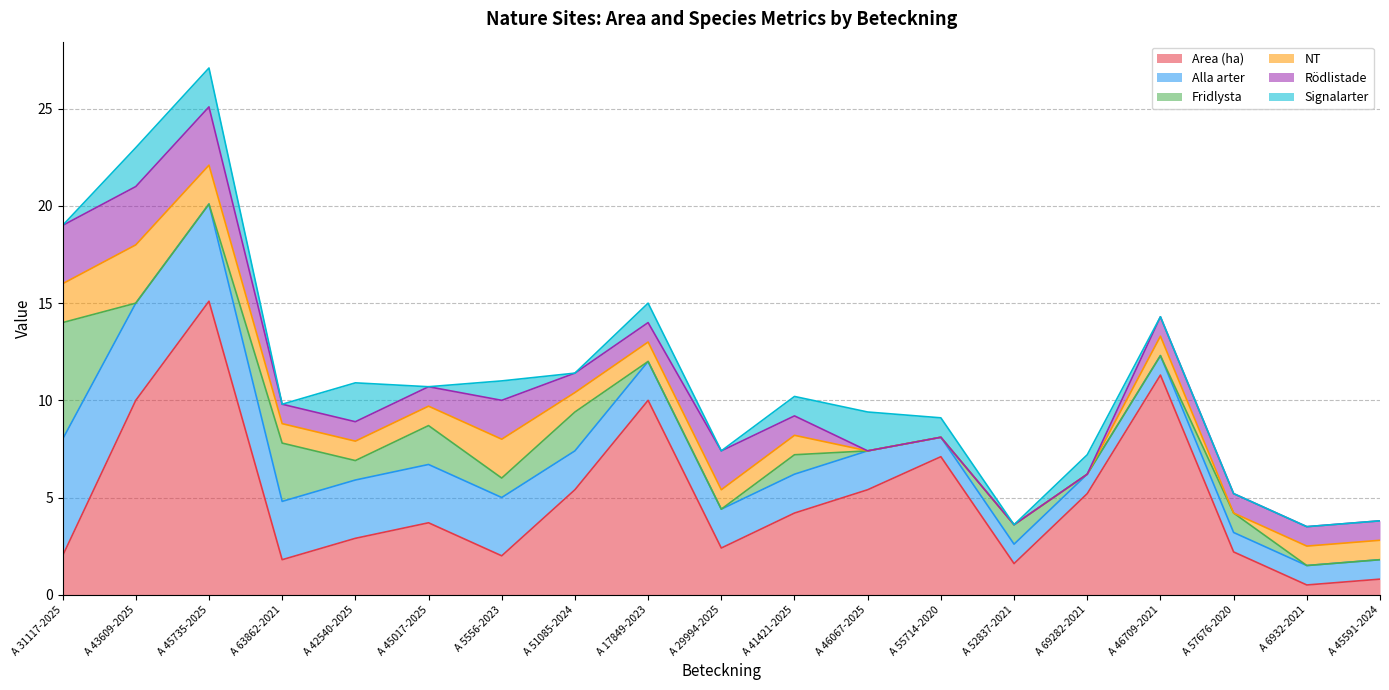

What is the difference between the second highest and second lowest values in the Signalarter series?

2.0